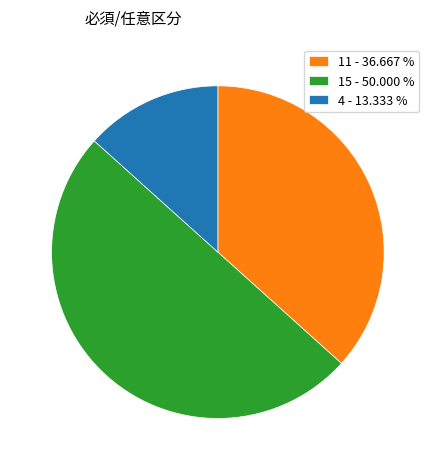

Rank the categories by value from lowest to highest.

4 - 13.333 %, 11 - 36.667 %, 15 - 50.000 %